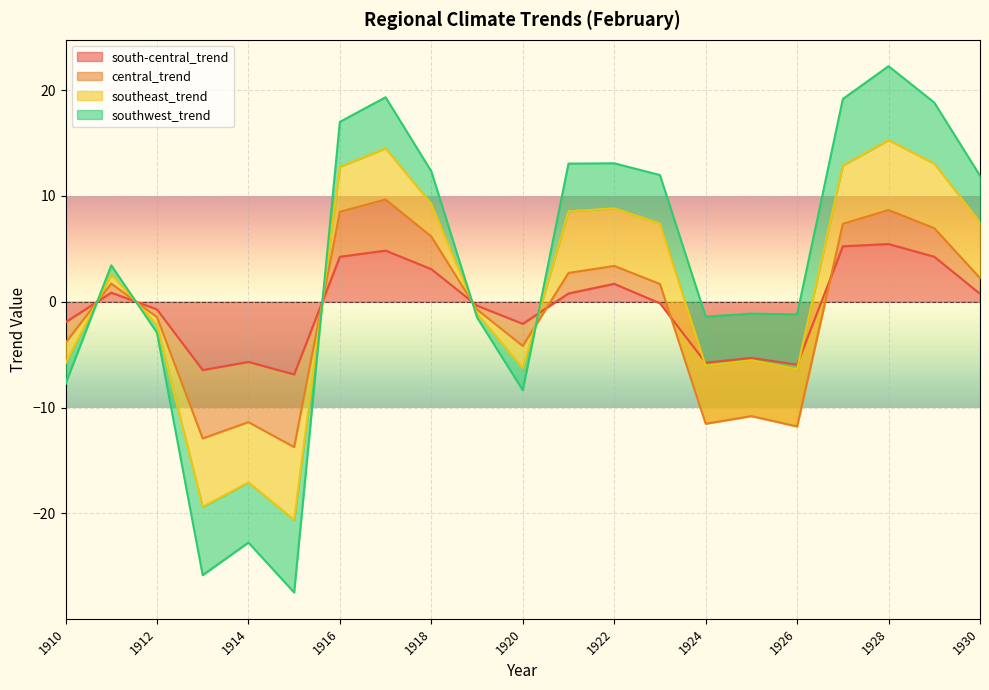

True or false: central_trend has more than 1 interior local peaks.

True